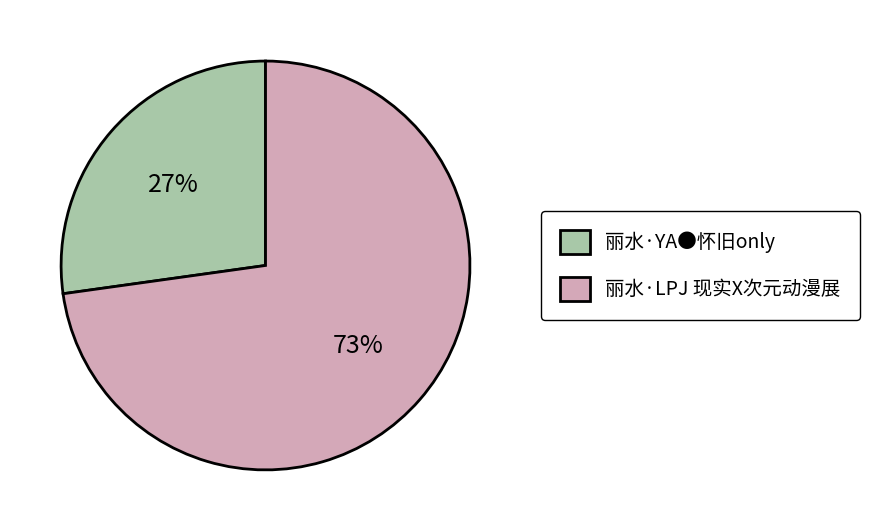

How many segments does this pie chart have?

2